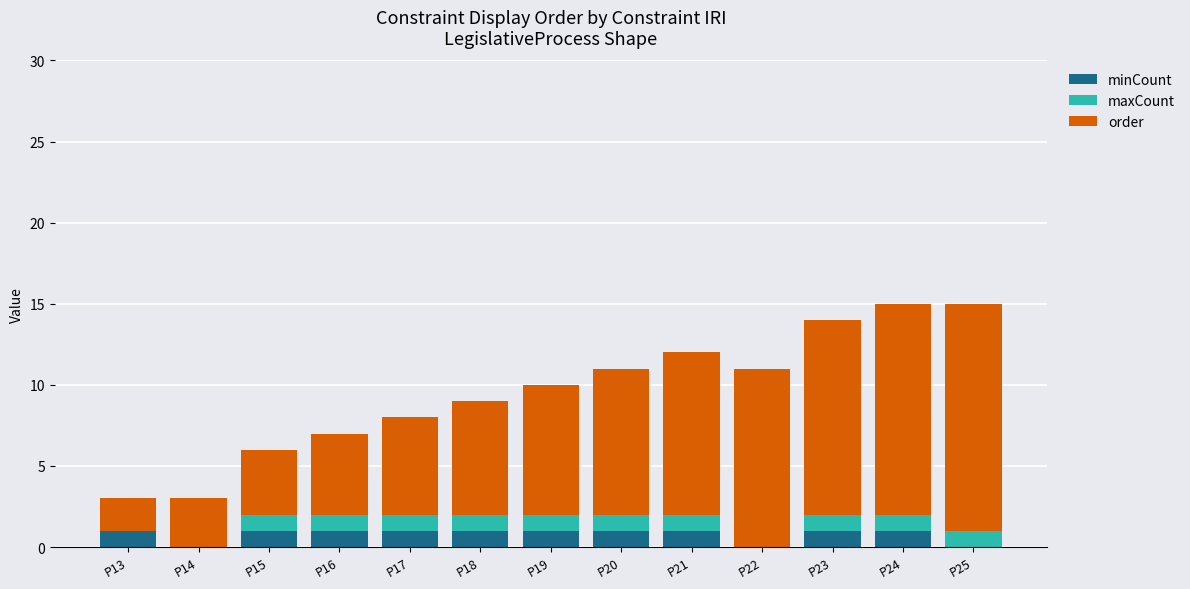

What is the total value across all series at P16?

7